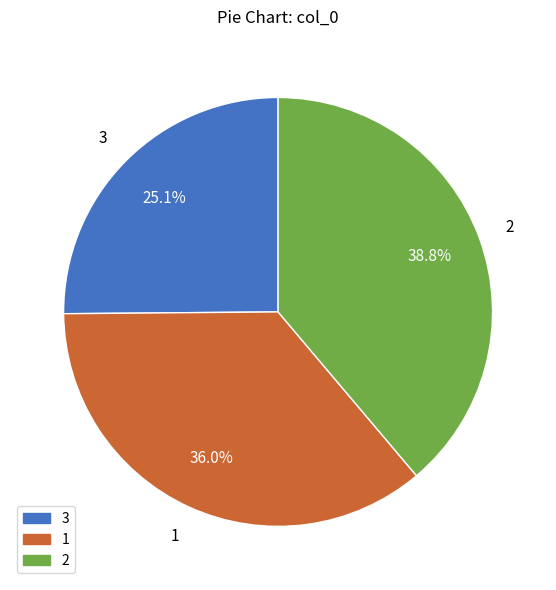

Rank the categories by value from highest to lowest.

2, 1, 3